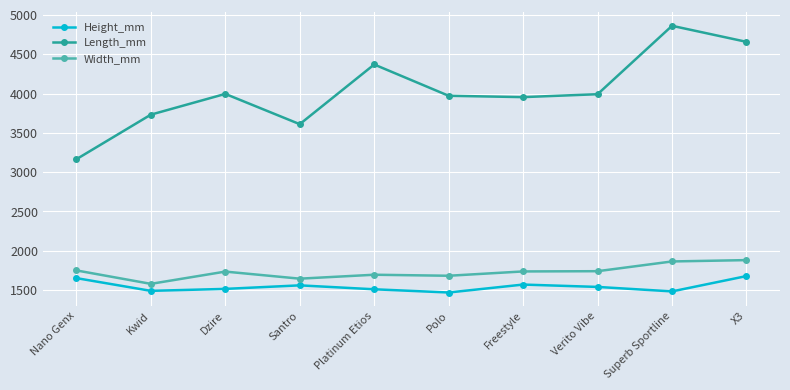

What is the label of the 9th point from the left?

Superb Sportline